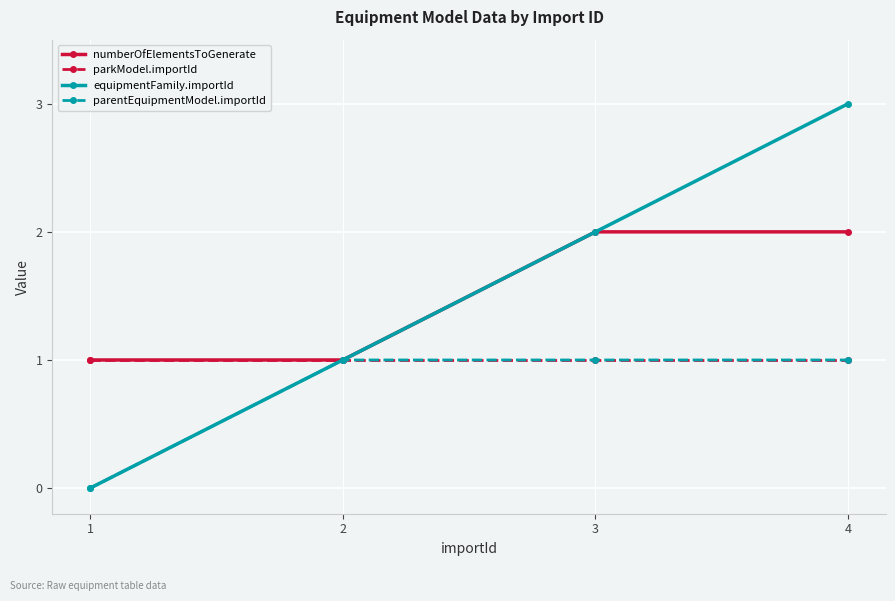

Does the chart display data point markers on the line(s)?

Yes